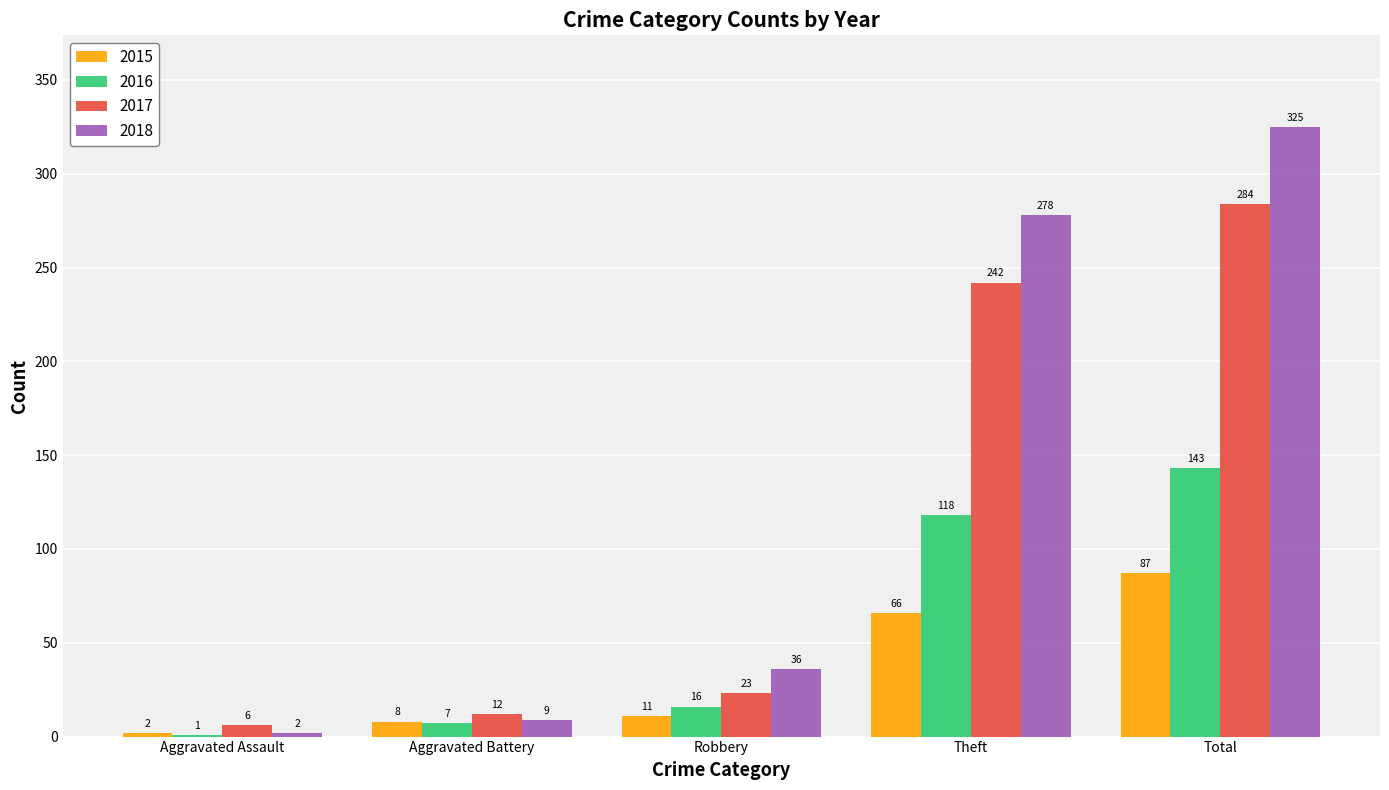

What value does the 2017 series have at Aggravated Assault, to the nearest 10?

10